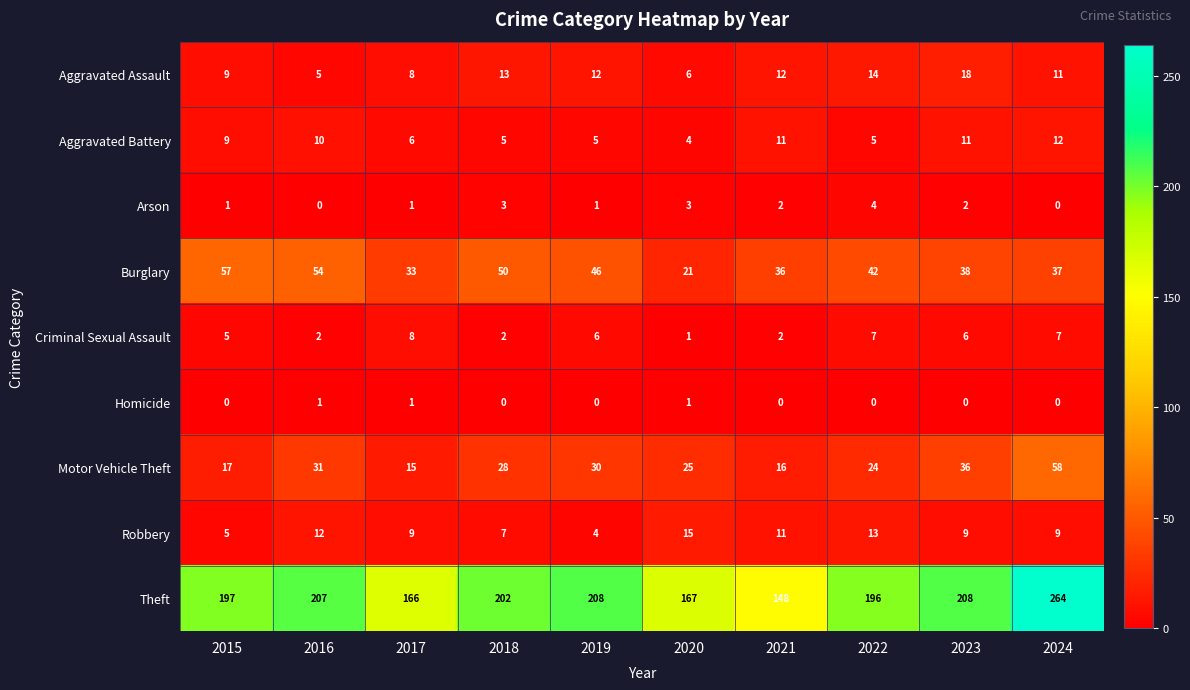

At how many categories does at least one series exceed 28?

10